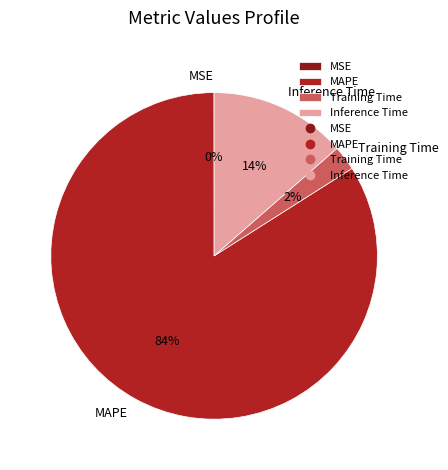

Combined, do Inference Time and Training Time account for over 50%?

No